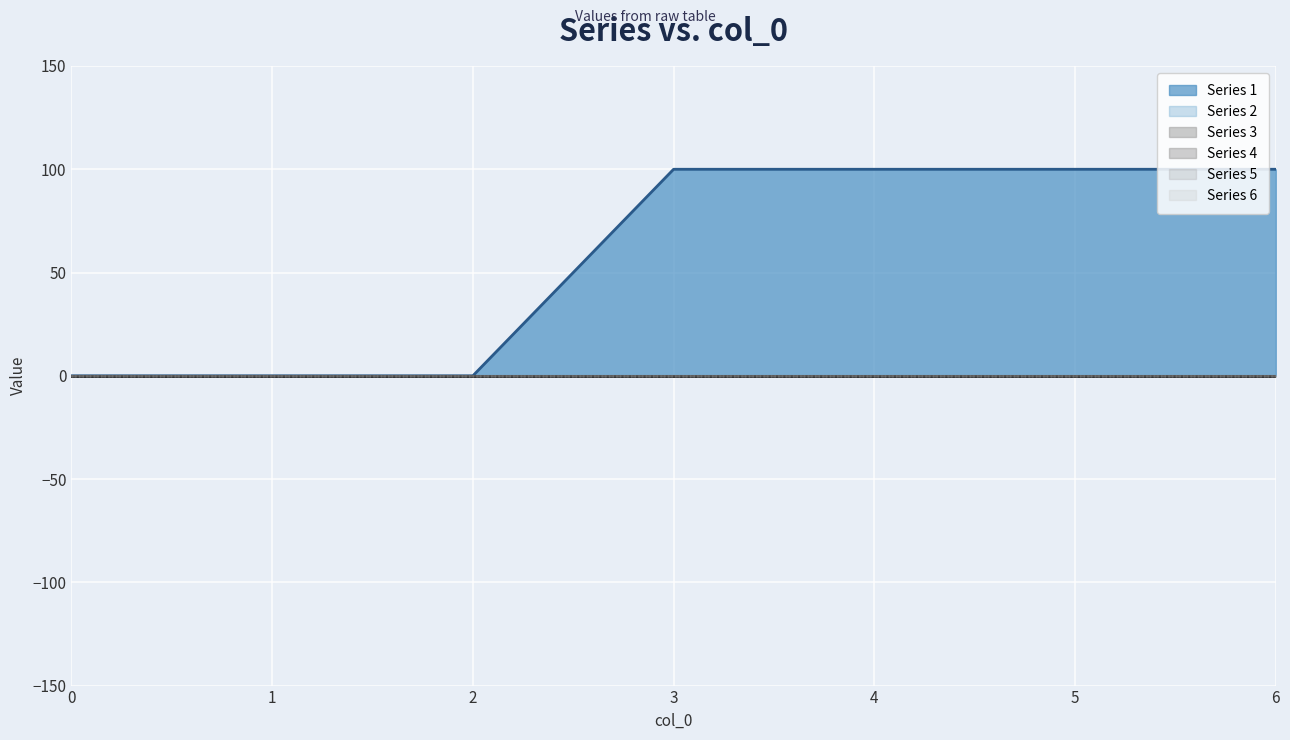

True or false: 2 and 3 intersect in this chart.

False